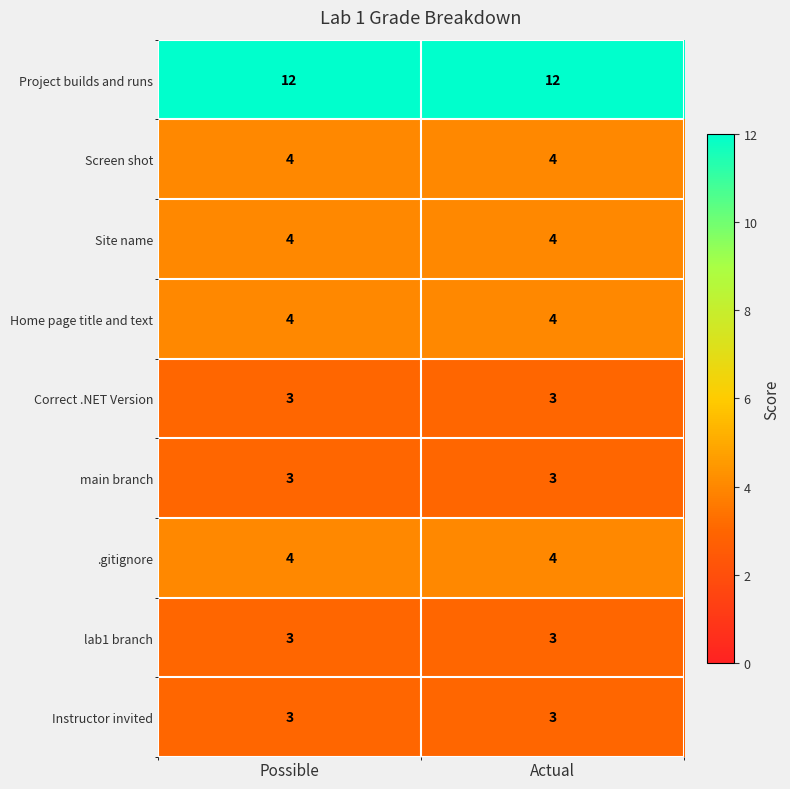

Reading right to left, list all the values displayed in this chart.

Project builds and runs: 12	12
Screen shot: 4	4
Site name: 4	4
Home page title and text: 4	4
Correct .NET Version: 3	3
main branch: 3	3
.gitignore: 4	4
lab1 branch: 3	3
Instructor invited: 3	3